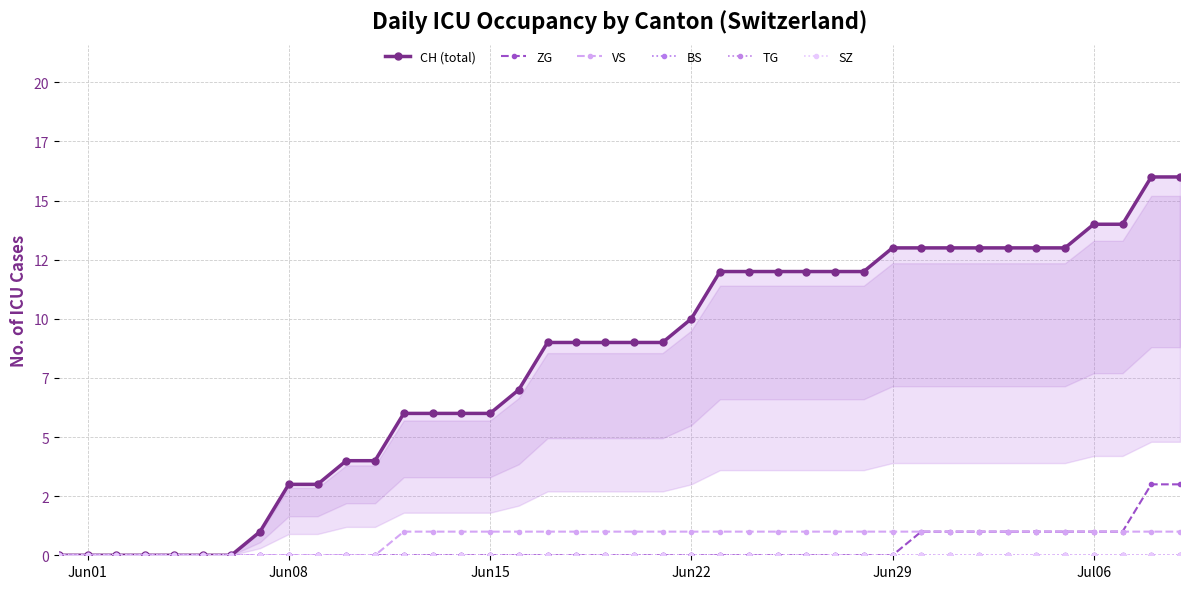

What is the maximum value shown in the chart?

16